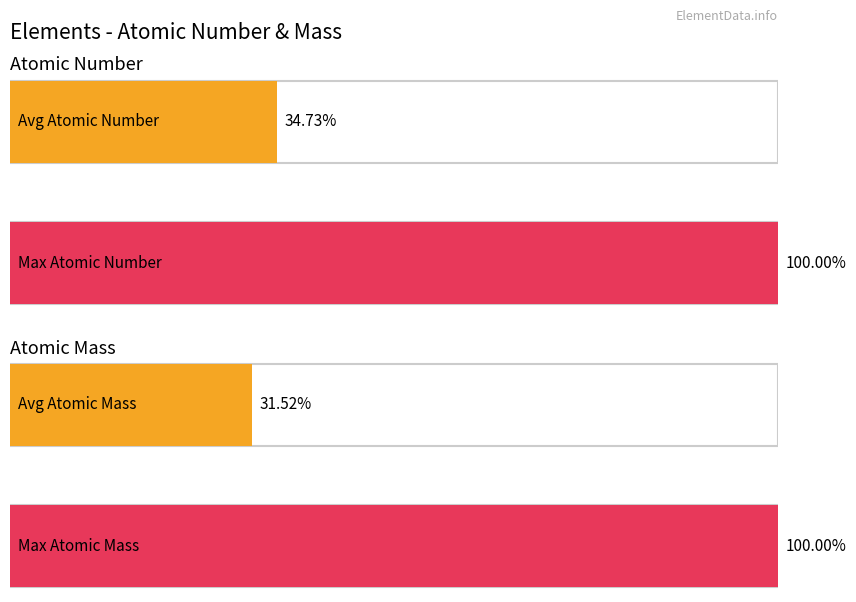

What are all the series names shown in the legend?

Number, Mass